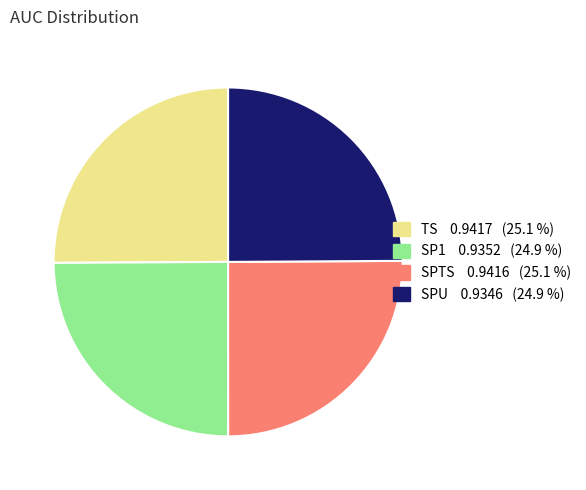

Is SPU the majority of the pie?

No